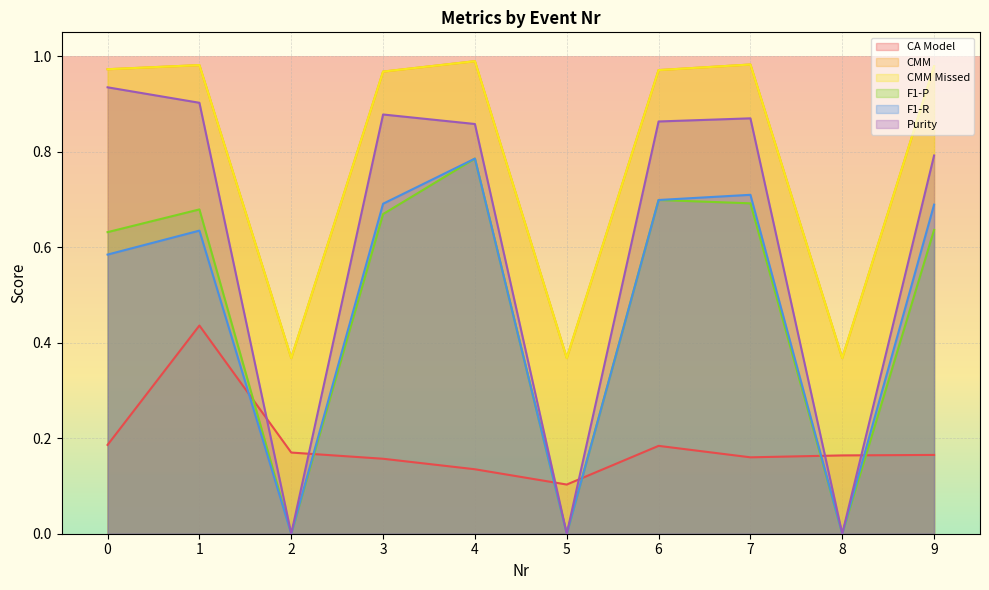

What is the difference between the second highest and minimum values in the CMM Missed series?

0.6